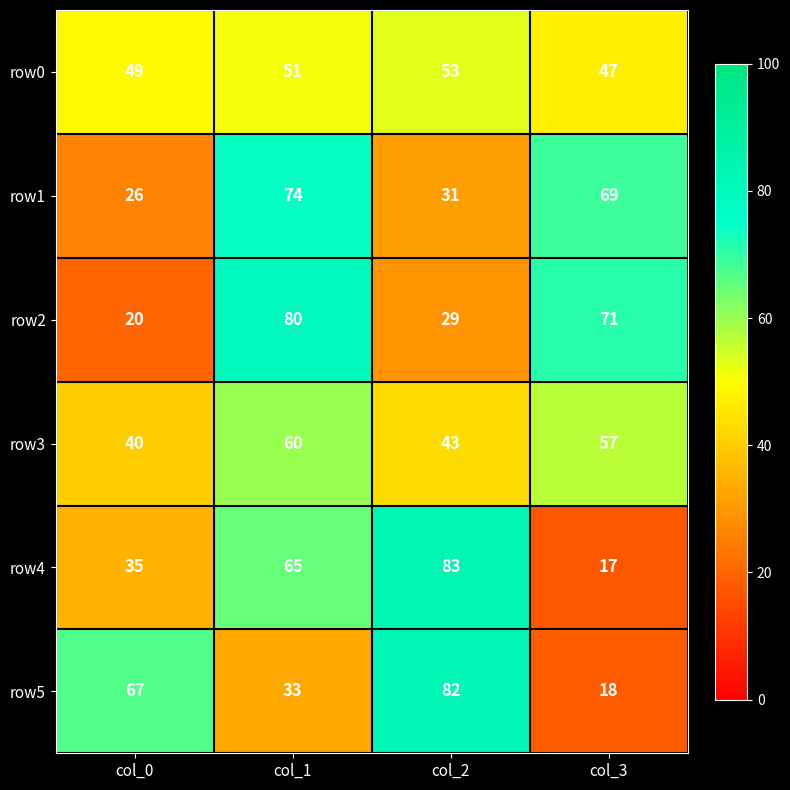

Is the value of row3 at col_2 greater than the value of row2 at col_1?

No